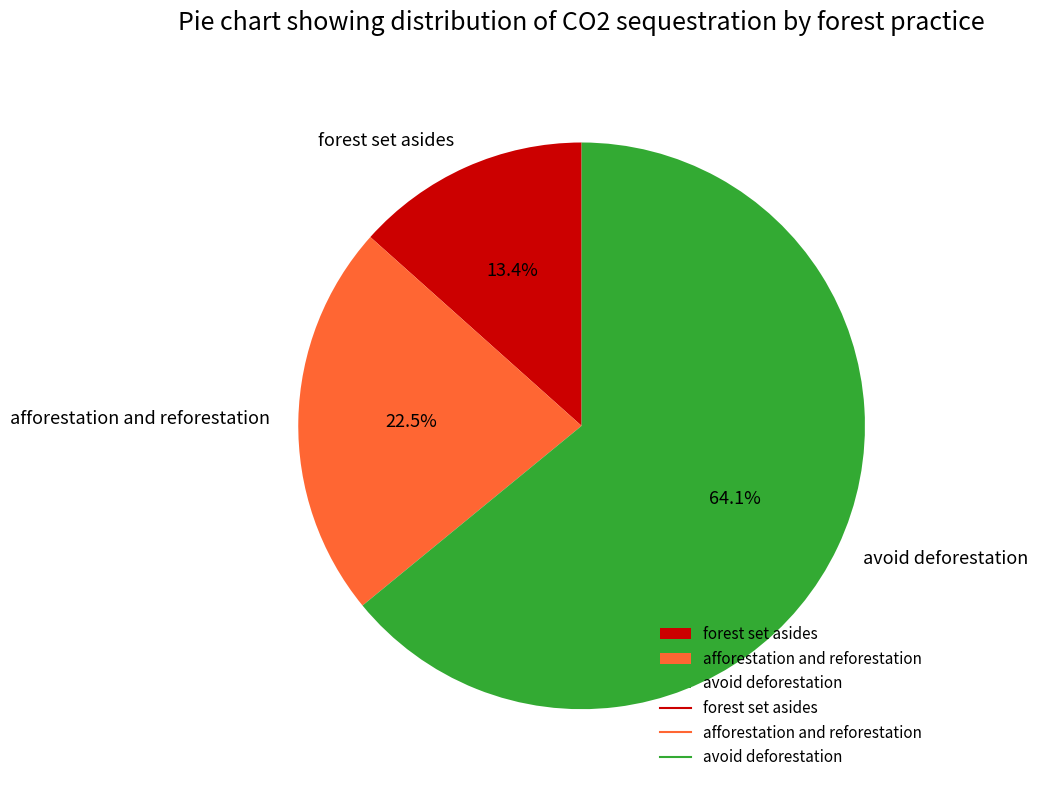

What is the largest slice in the pie chart?

avoid deforestation